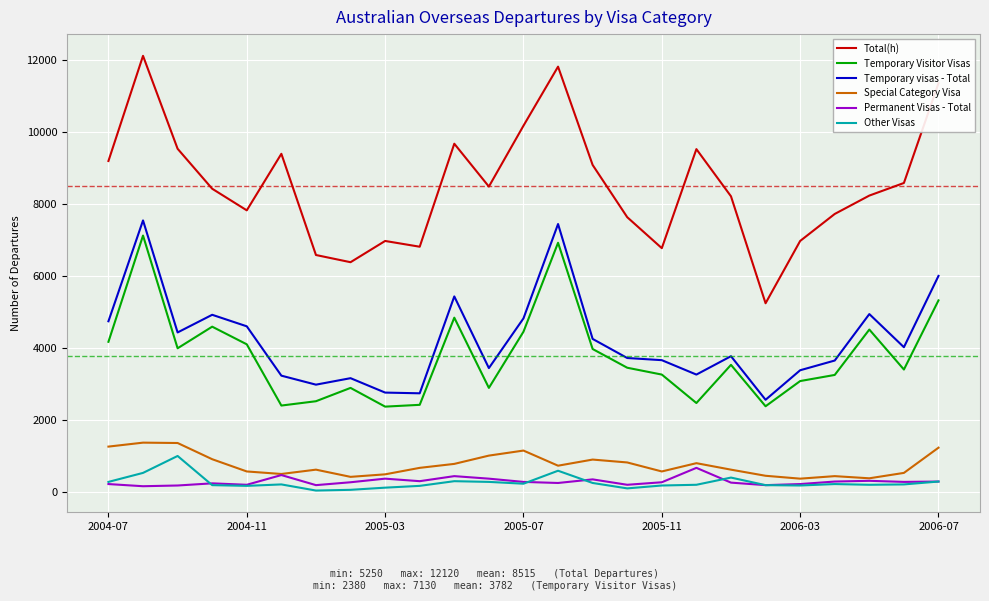

True or false: Total(h) and Temporary visas - Total cross at least once.

False